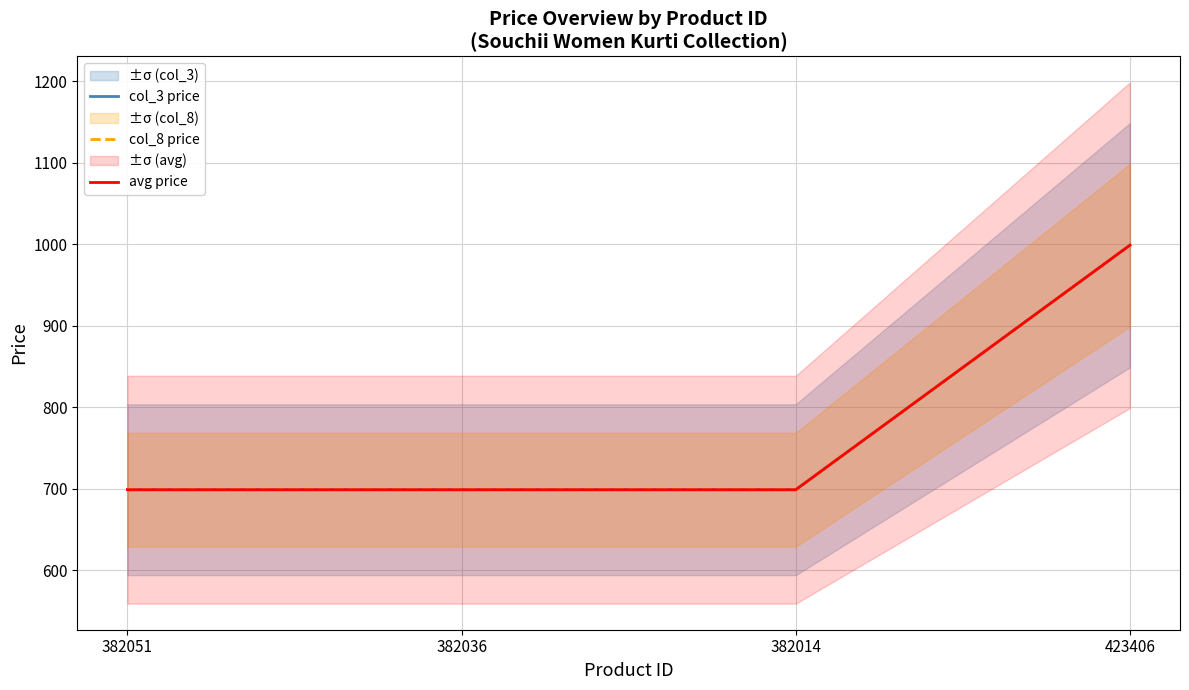

Where is col_8 price nearest to the value 849?

382051